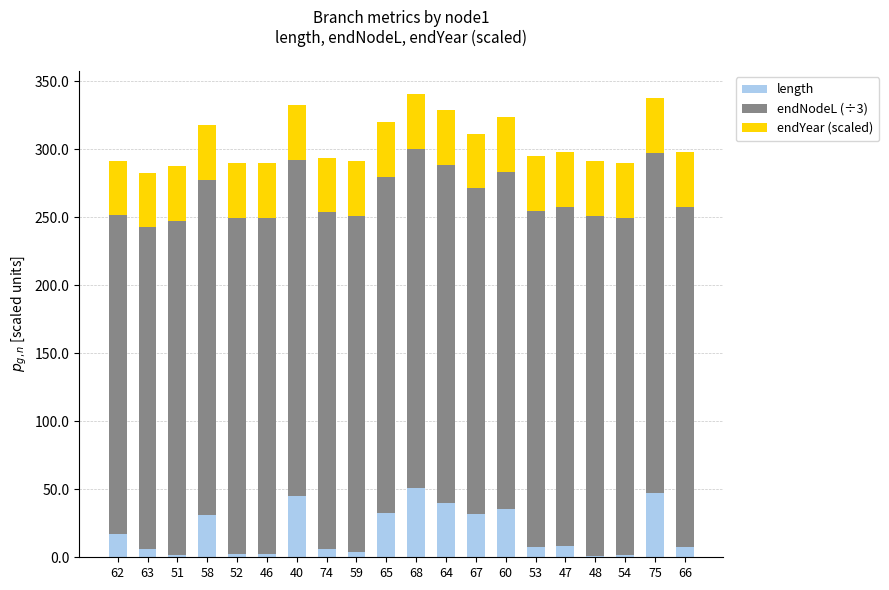

What is the highest value of the length series?

51.2